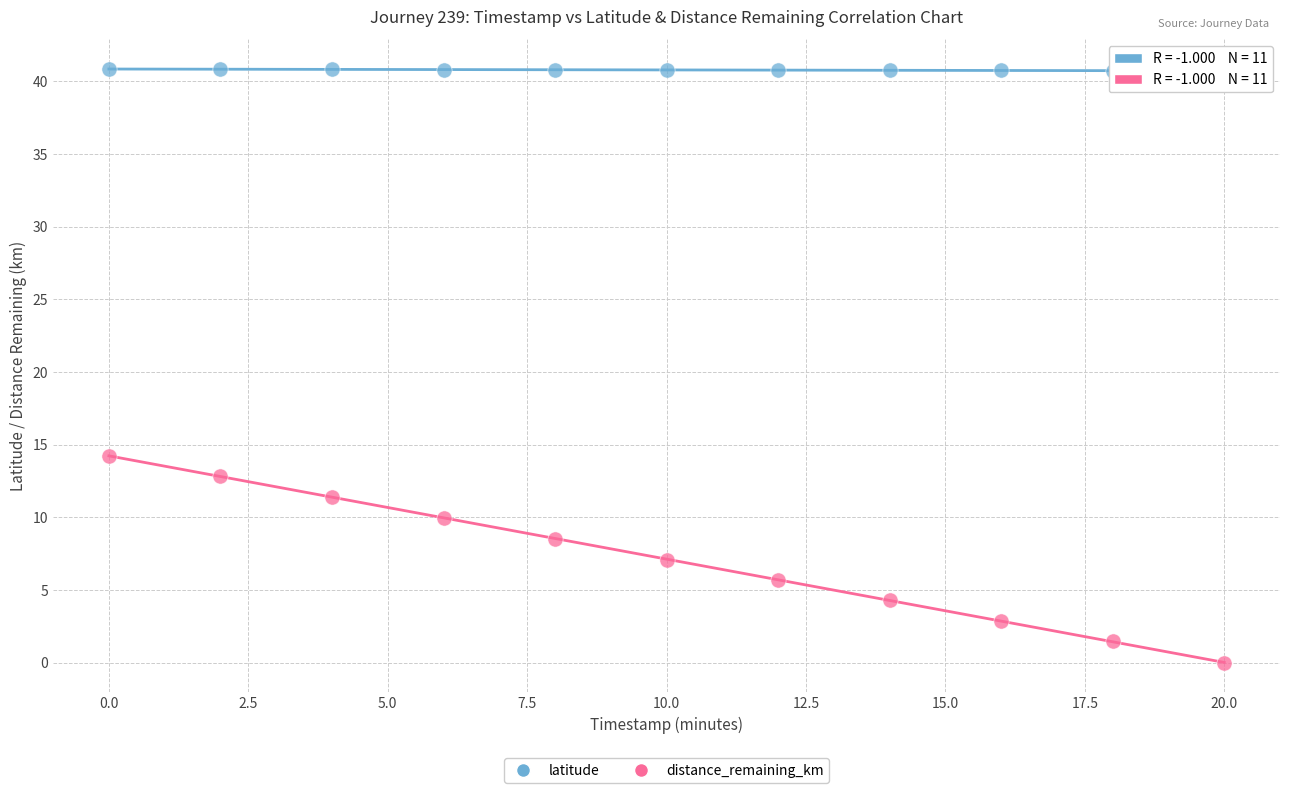

What are all the series names shown in the legend?

latitude, distance_remaining_km